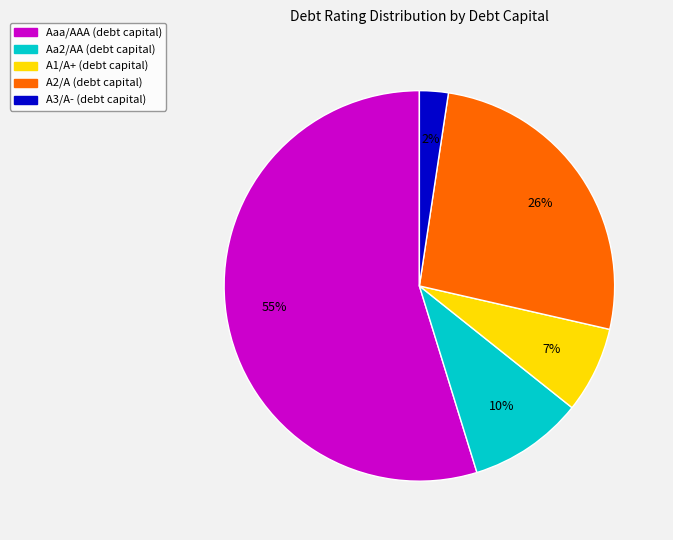

Which slice is the smallest?

A3/A-